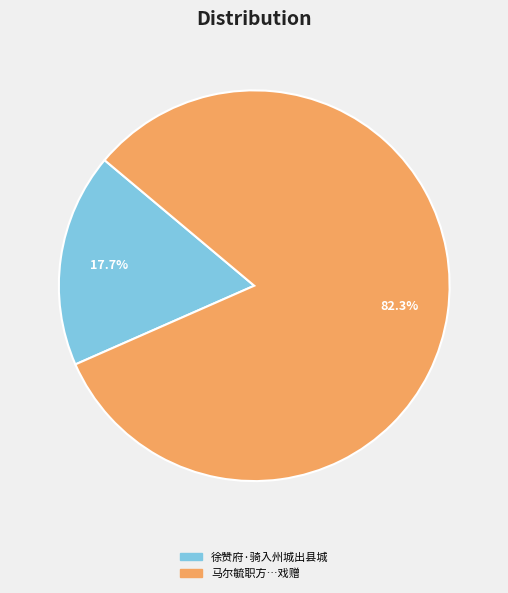

Does any single category account for the majority?

Yes